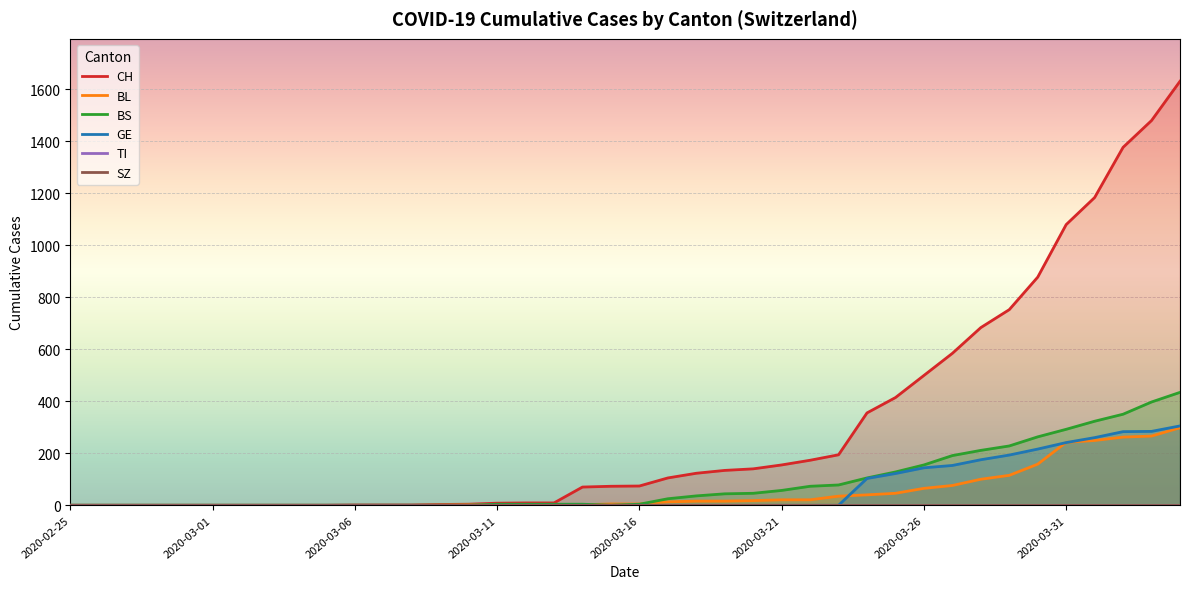

The value of BL at 2020-03-31 is 242. True or false?

True